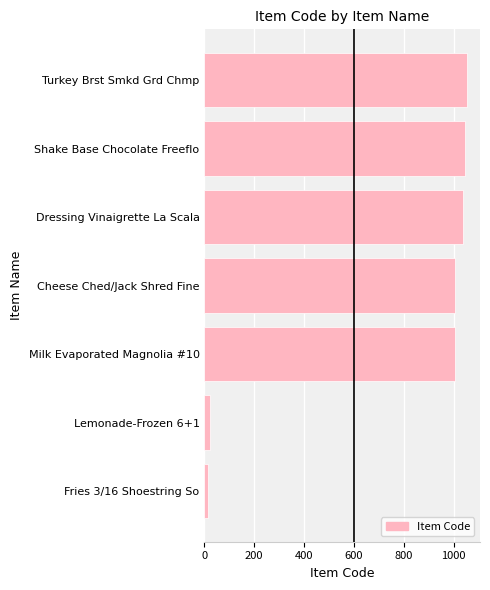

The chart shows a value of 1464 at Cheese Ched/Jack Shred Fine. True or false?

False